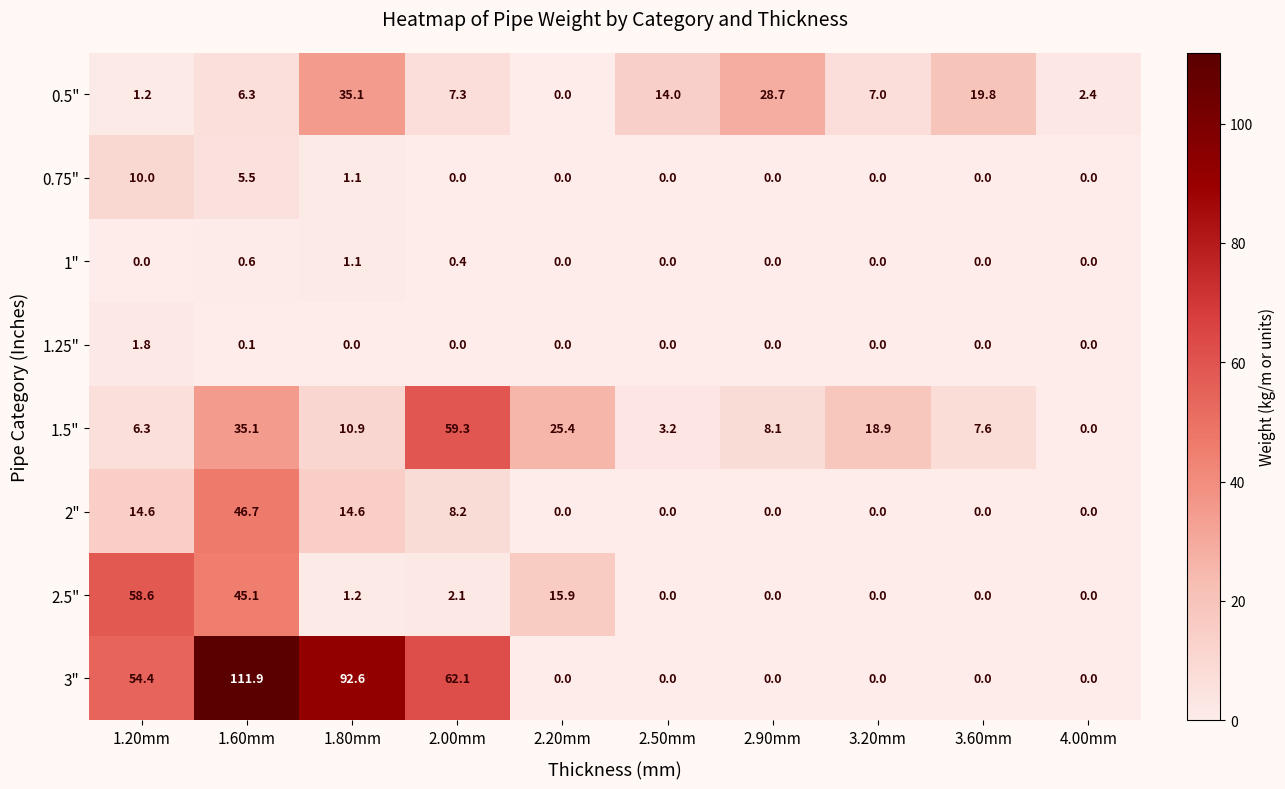

Rank the series by their maximum value, from lowest to highest.

1", 1.25", 0.75", 0.5", 2", 2.5", 1.5", 3"